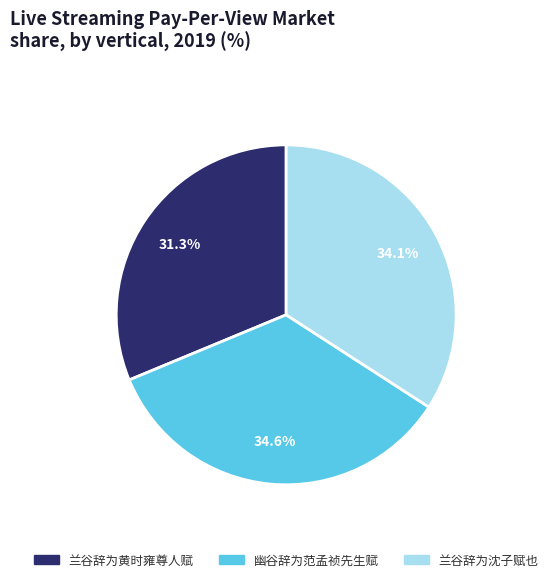

How many segments does this pie chart have?

3